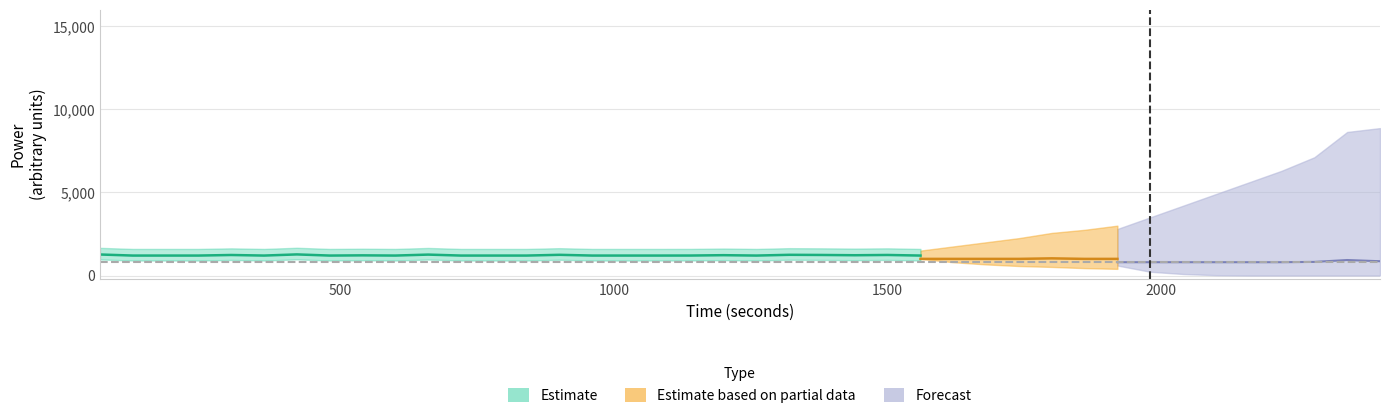

Is it true that time equals 178.2 at Power_original?

False